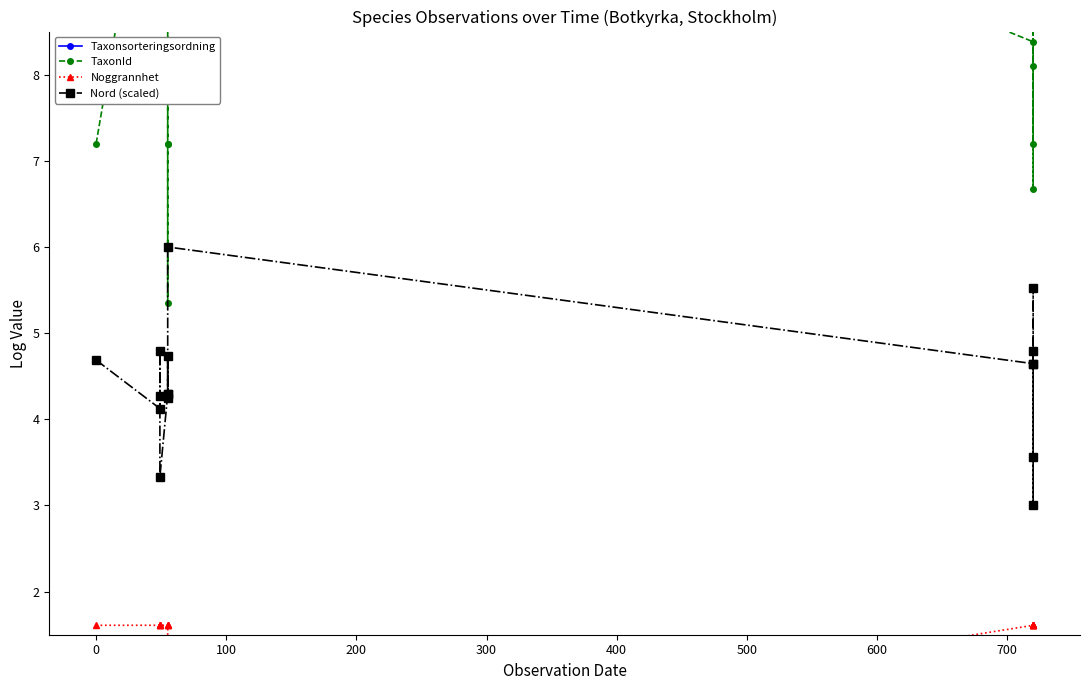

True or false: Noggrannhet and Taxonsorteringsordning intersect in this chart.

False